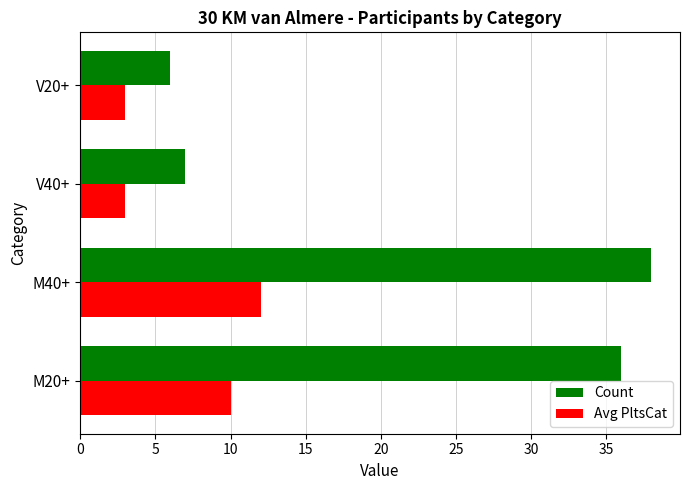

Which series changed the most between M20+ and V20+?

Count